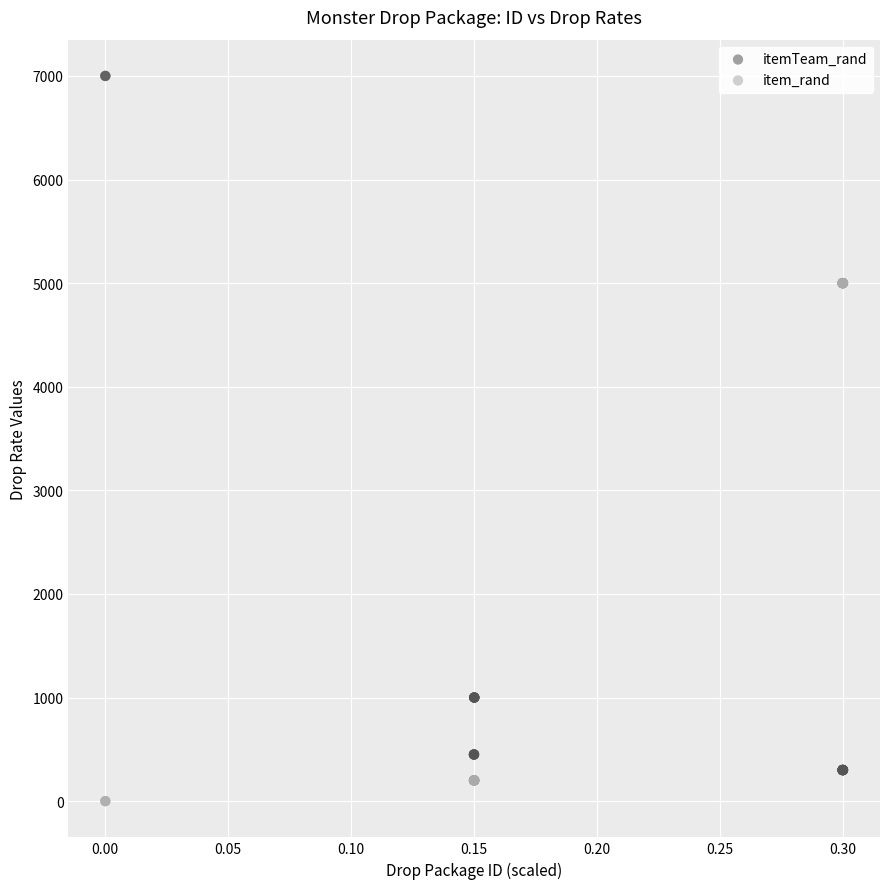

Which series reaches the minimum Y coordinate?

item_rand